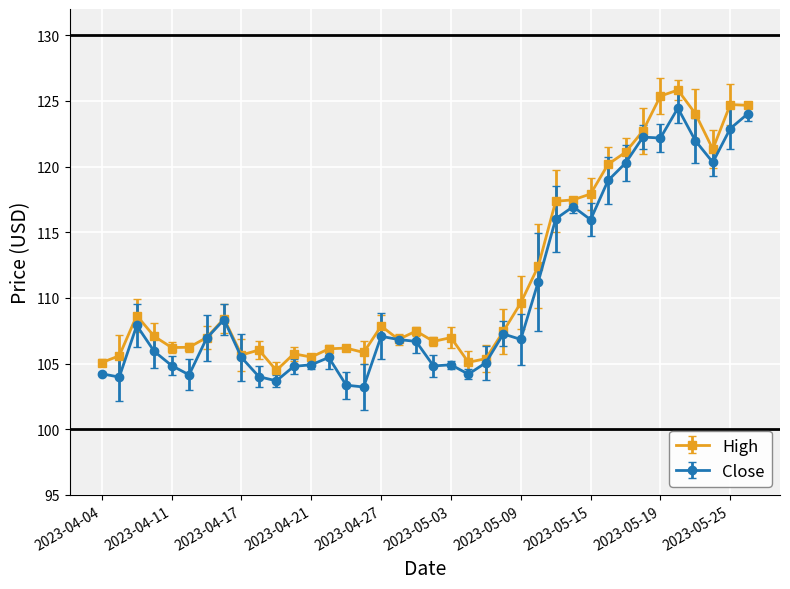

What is the greatest value displayed?

125.8